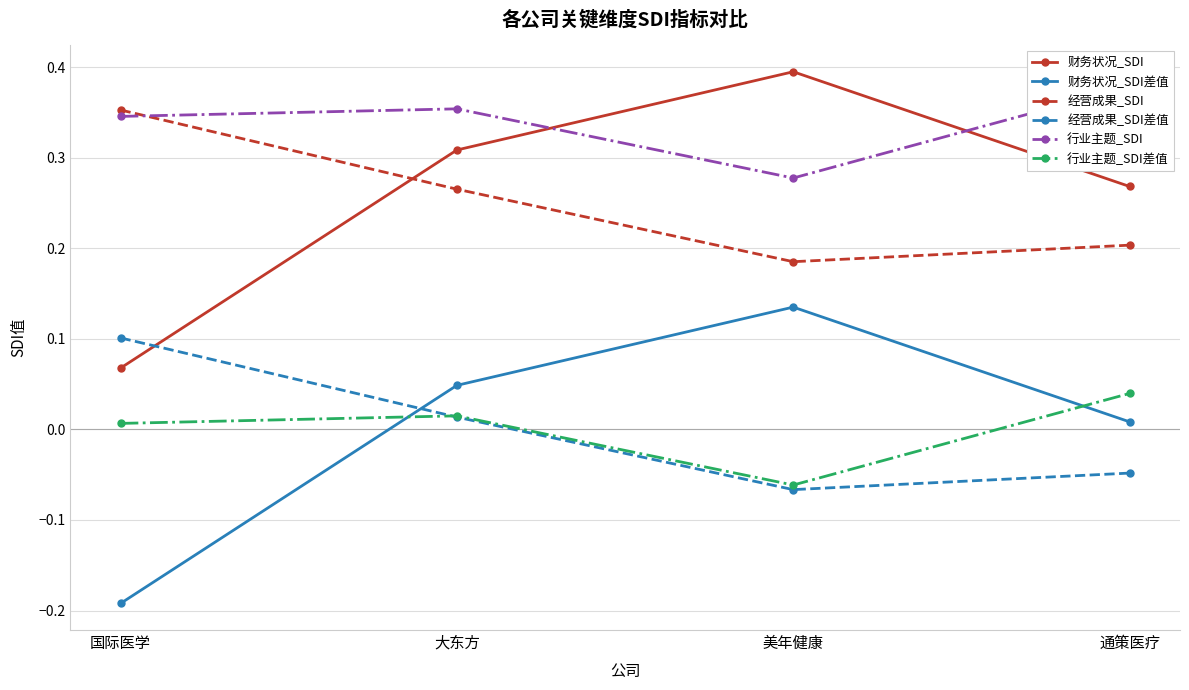

What is the label of the 4th point from the left?

通策医疗